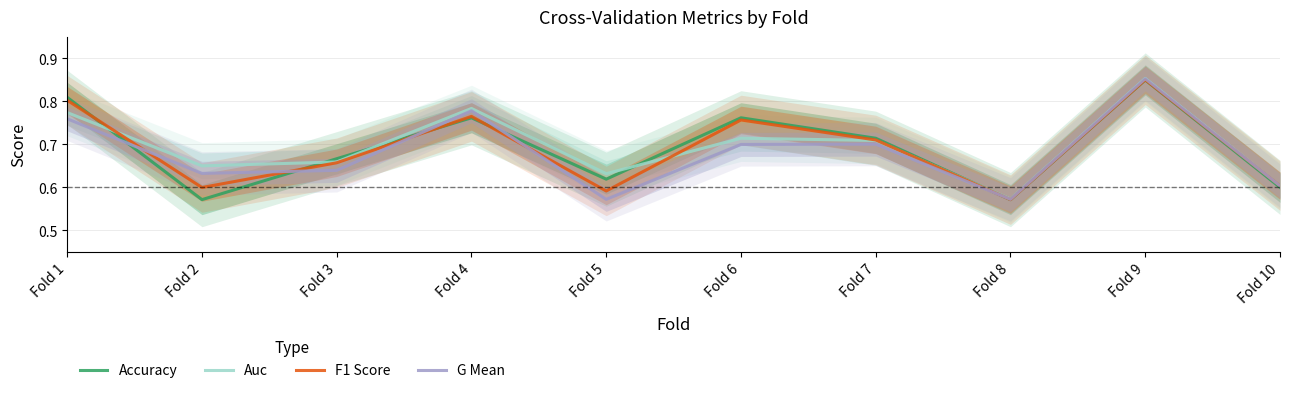

At which label does Auc reach its peak?

Fold 9